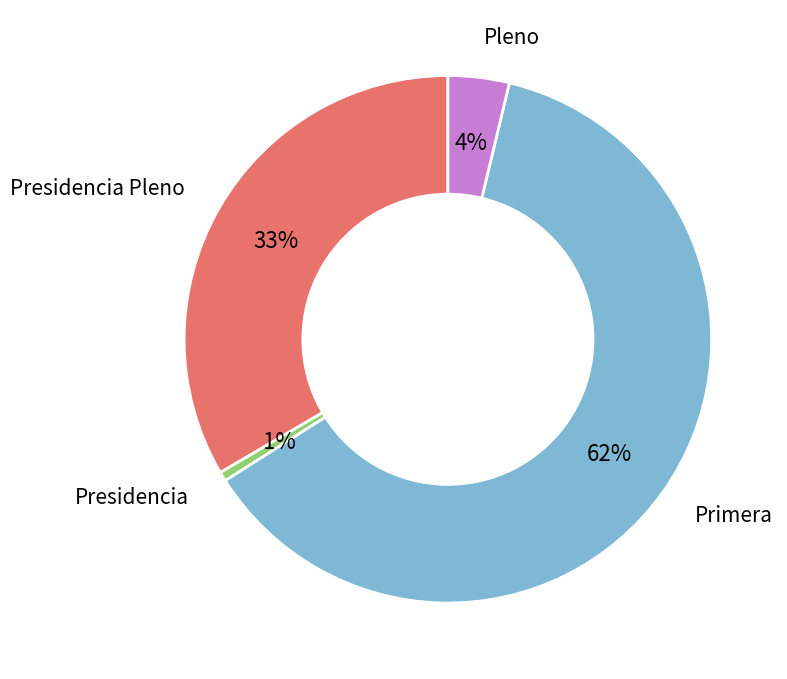

To the nearest percent, what is the average slice percentage?

25%